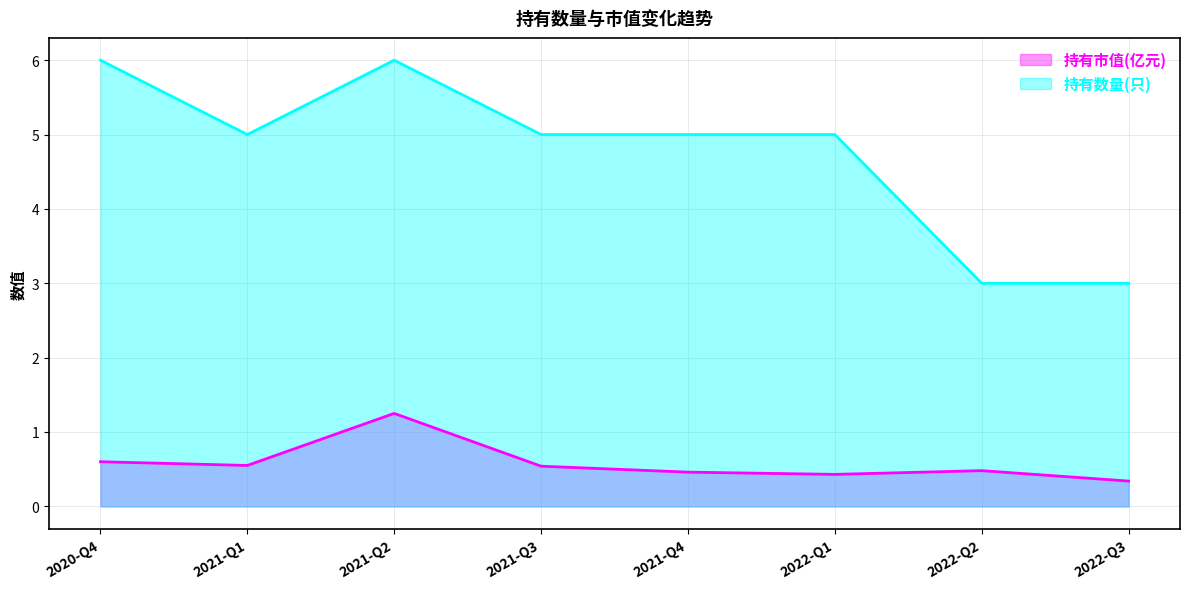

What is the sum of all 持有市值(亿元) values?

4.7